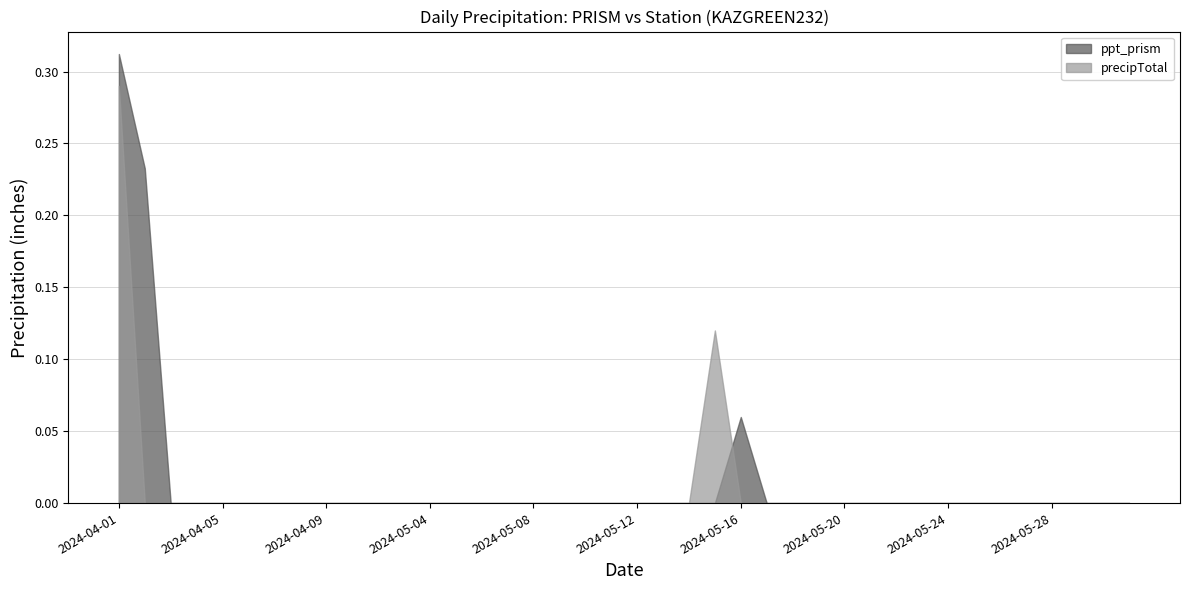

The precipTotal series shows -0.2 at 2024-05-12. True or false?

False